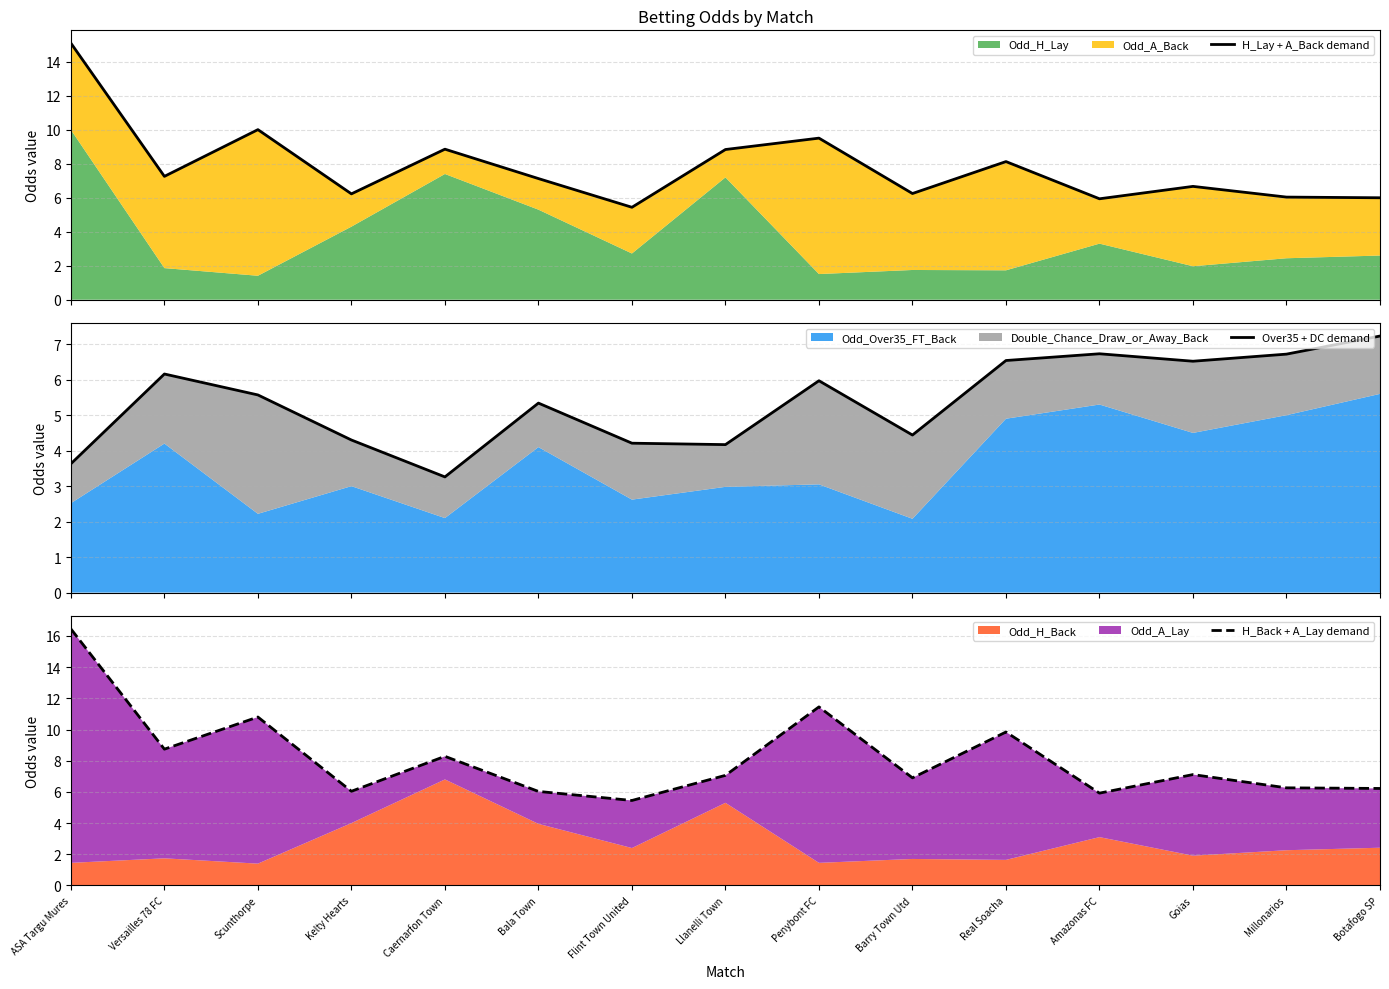

Which category has the lowest value in the H_Back + A_Lay demand series?

Flint Town United